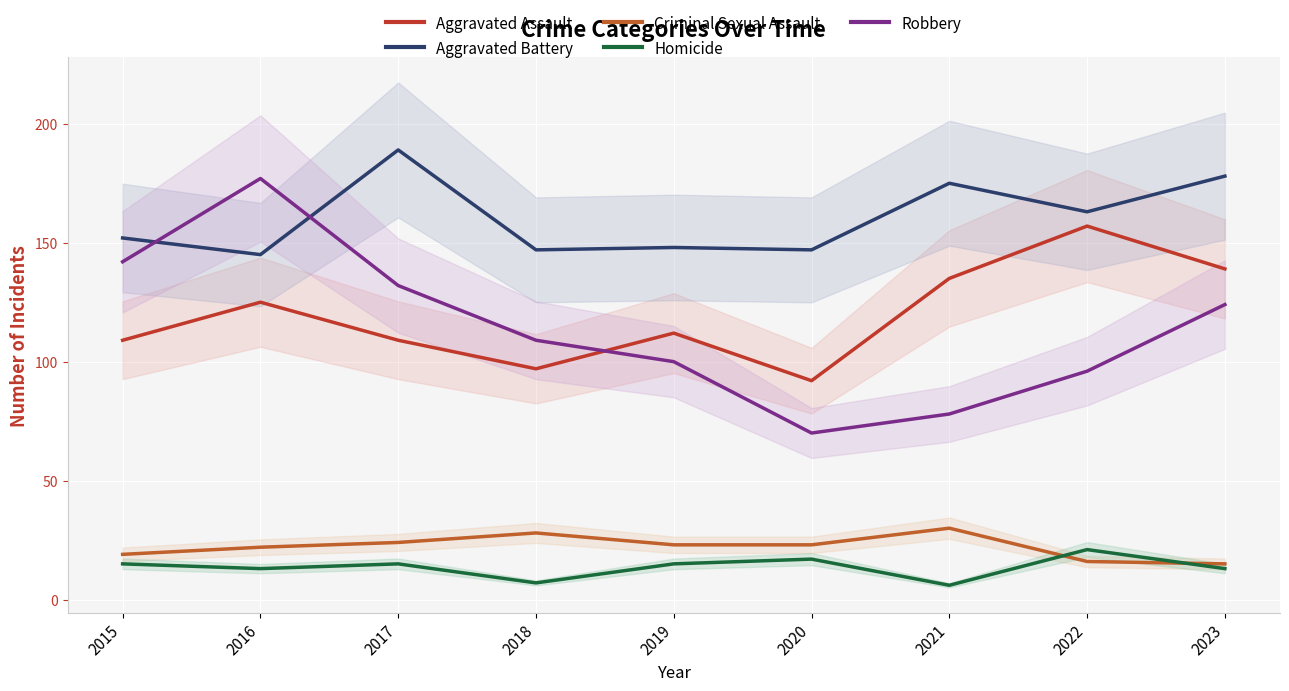

Reading left to right, what are all the values shown in this chart?

Aggravated Assault: 109	125	109	97	112	92	135	157	139
Aggravated Battery: 152	145	189	147	148	147	175	163	178
Criminal Sexual Assault: 19	22	24	28	23	23	30	16	15
Homicide: 15	13	15	7	15	17	6	21	13
Robbery: 142	177	132	109	100	70	78	96	124